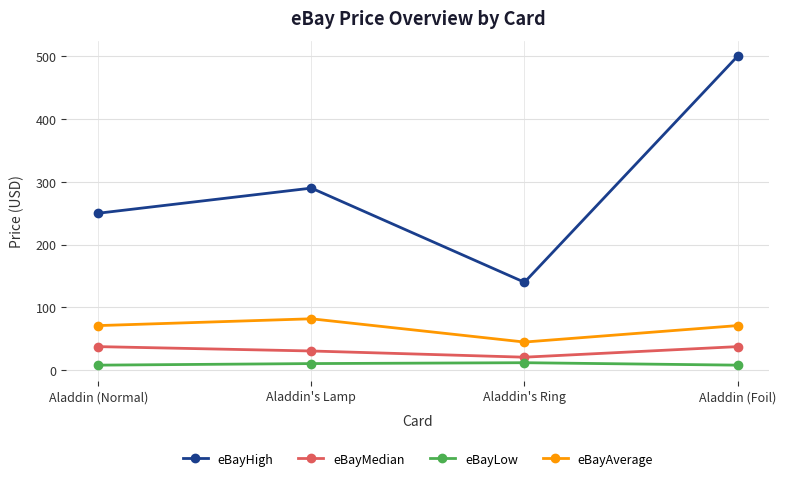

How many lines are shown in the chart?

4